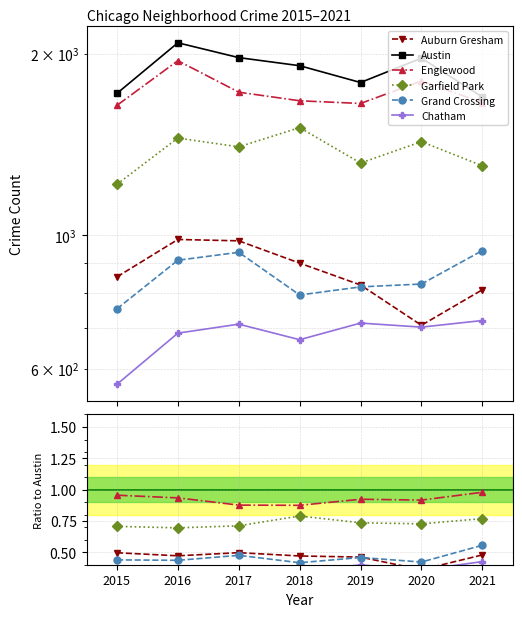

Rank the series at 2017 from lowest to highest value.

Chatham, Grand Crossing, Auburn Gresham, Garfield Park, Englewood, Austin